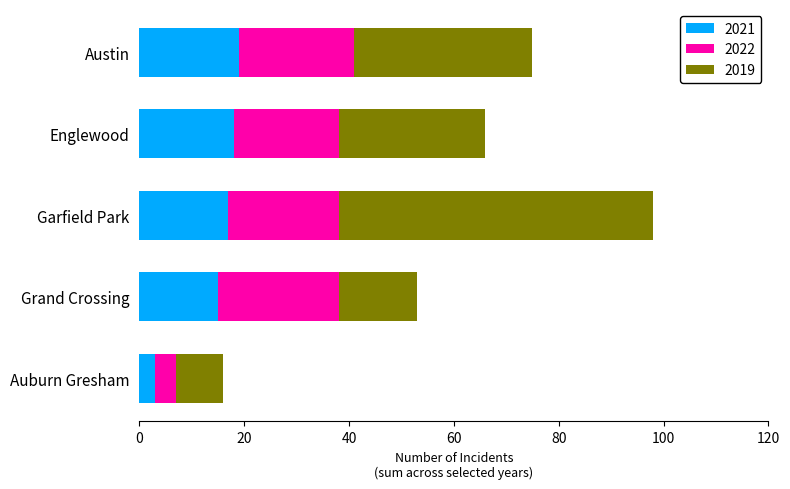

Where is 2021 nearest to the value 11?

Grand Crossing